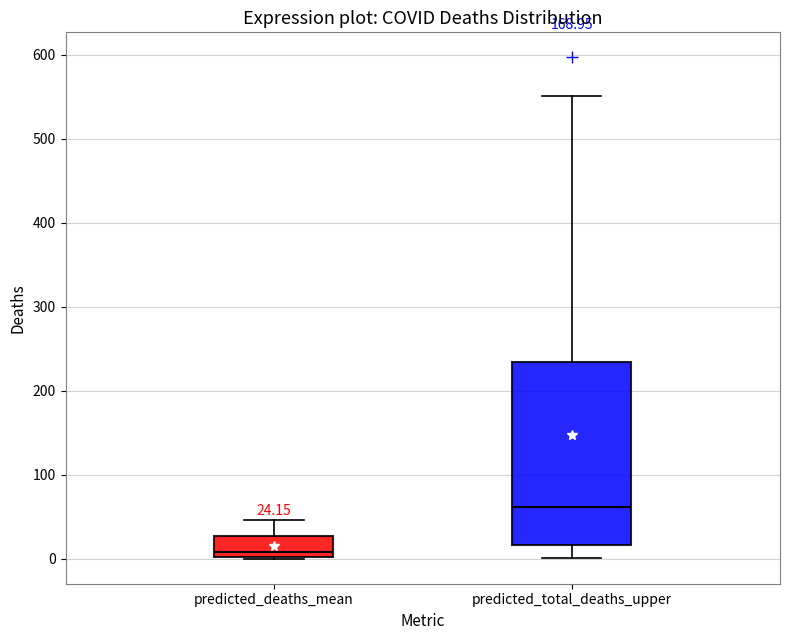

Which box has the lowest median line?

predicted_deaths_mean